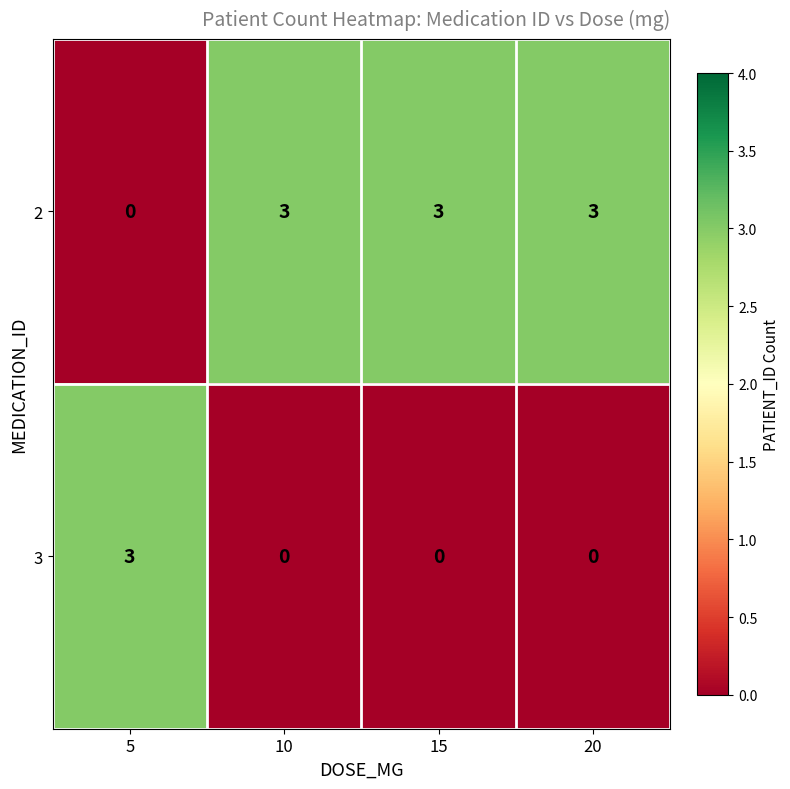

What is the total value across all series at 10?

3